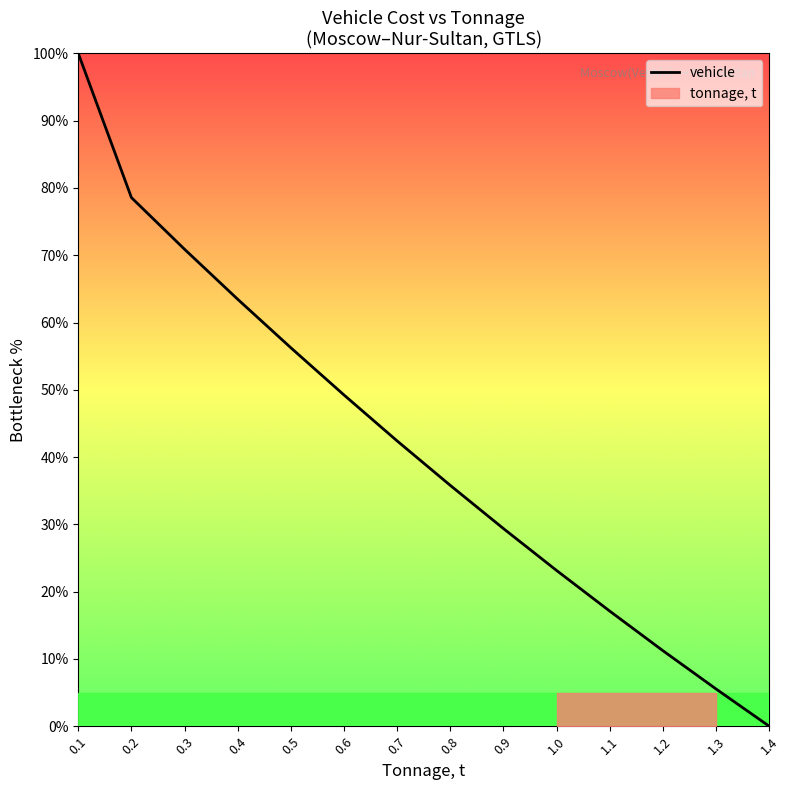

Reading left to right, extract all data points from this chart.

0.1=100.0	0.2=78.6	0.3=70.9	0.4=63.5	0.5=56.2	0.6=49.2	0.7=42.4	0.8=35.8	0.9=29.4	1.0=23.1	1.1=17.1	1.2=11.2	1.3=5.5	1.4=0.0